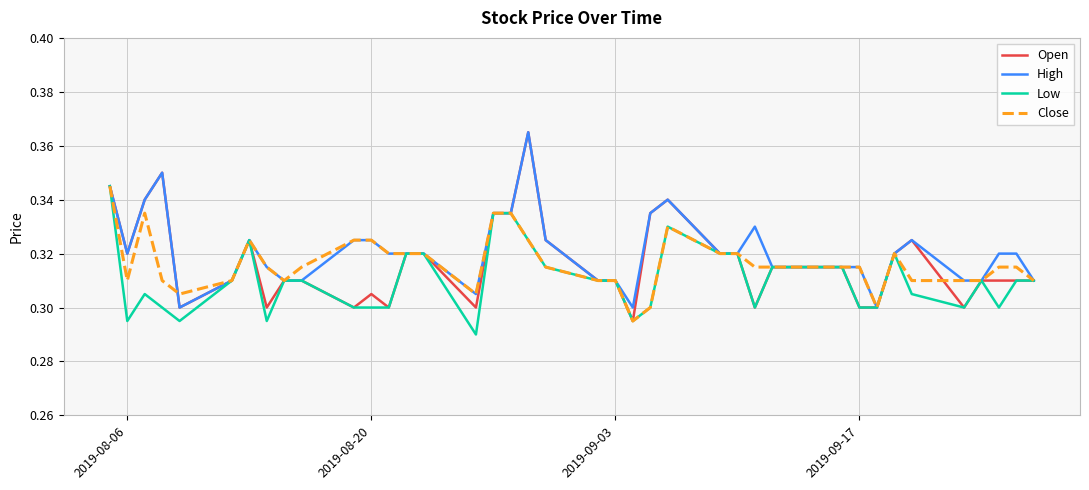

Which series has the largest range (max minus min)?

Open